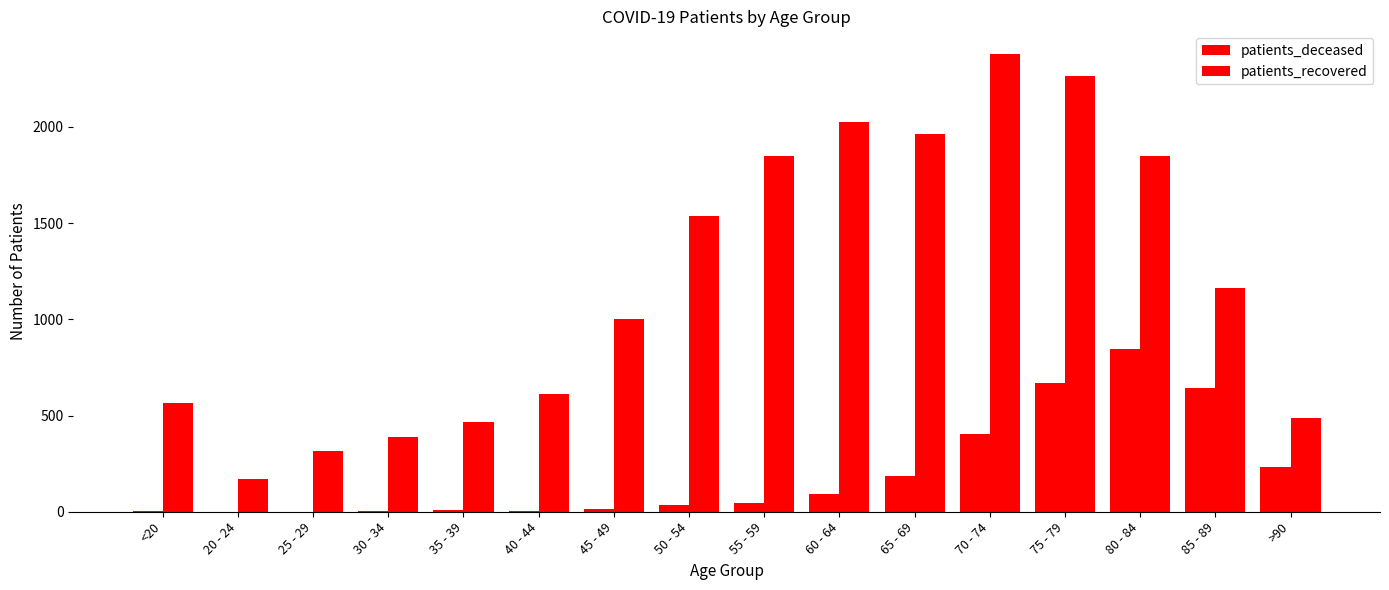

What is the average value of the patients_deceased series?

199